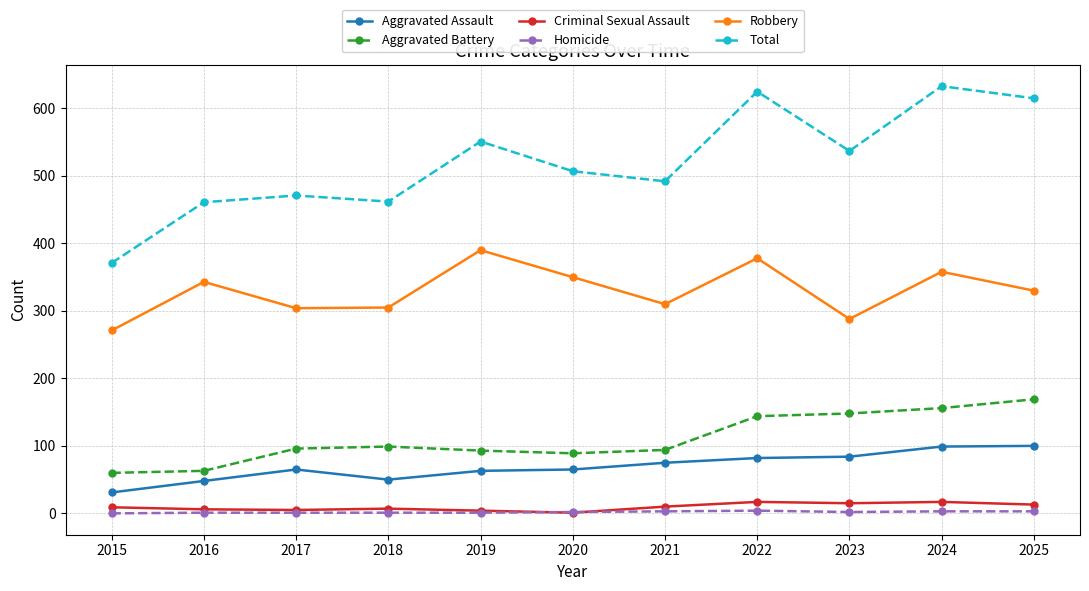

What is the minimum value for Criminal Sexual Assault?

1